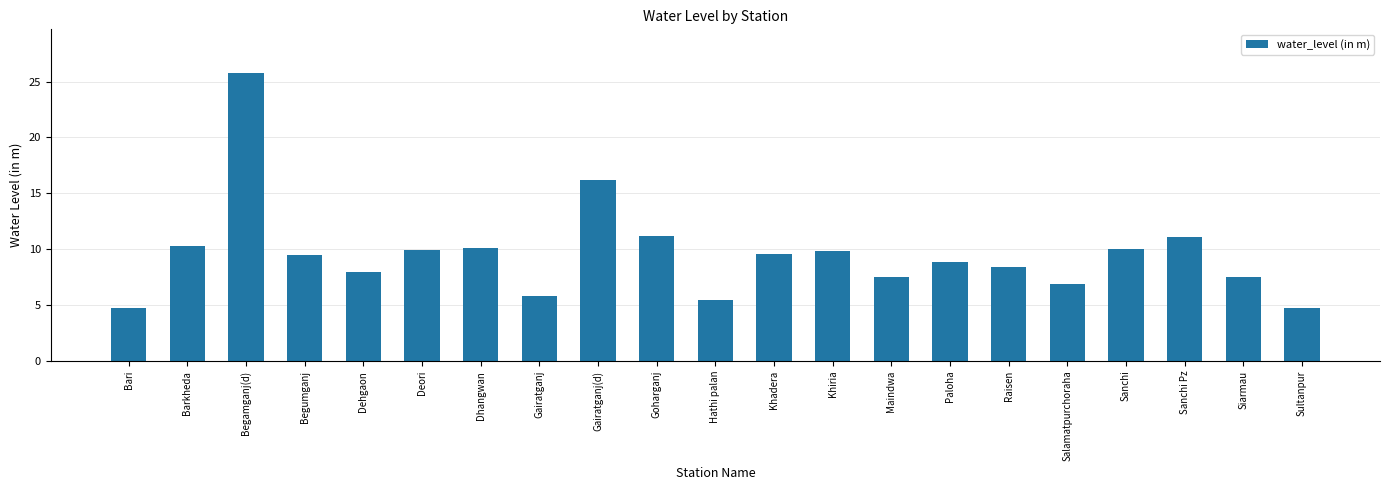

What is the sum of the values at Begamganj(d) and Paloha?

34.7